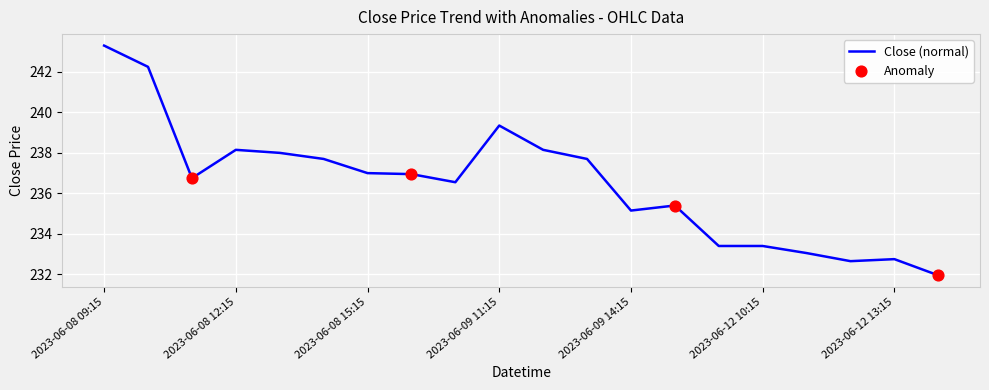

What is the difference between the maximum and minimum values?

11.4